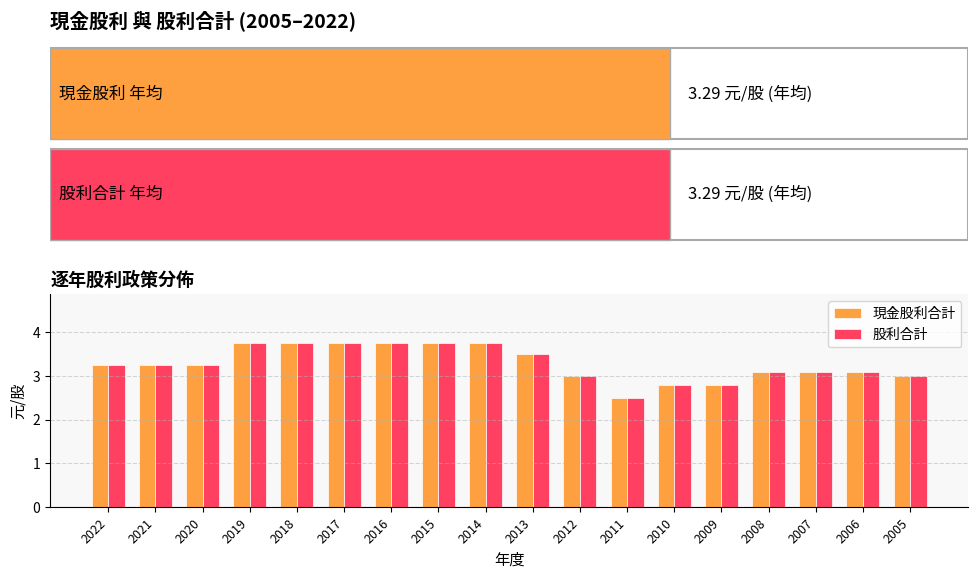

At how many categories does at least one series exceed 2?

18